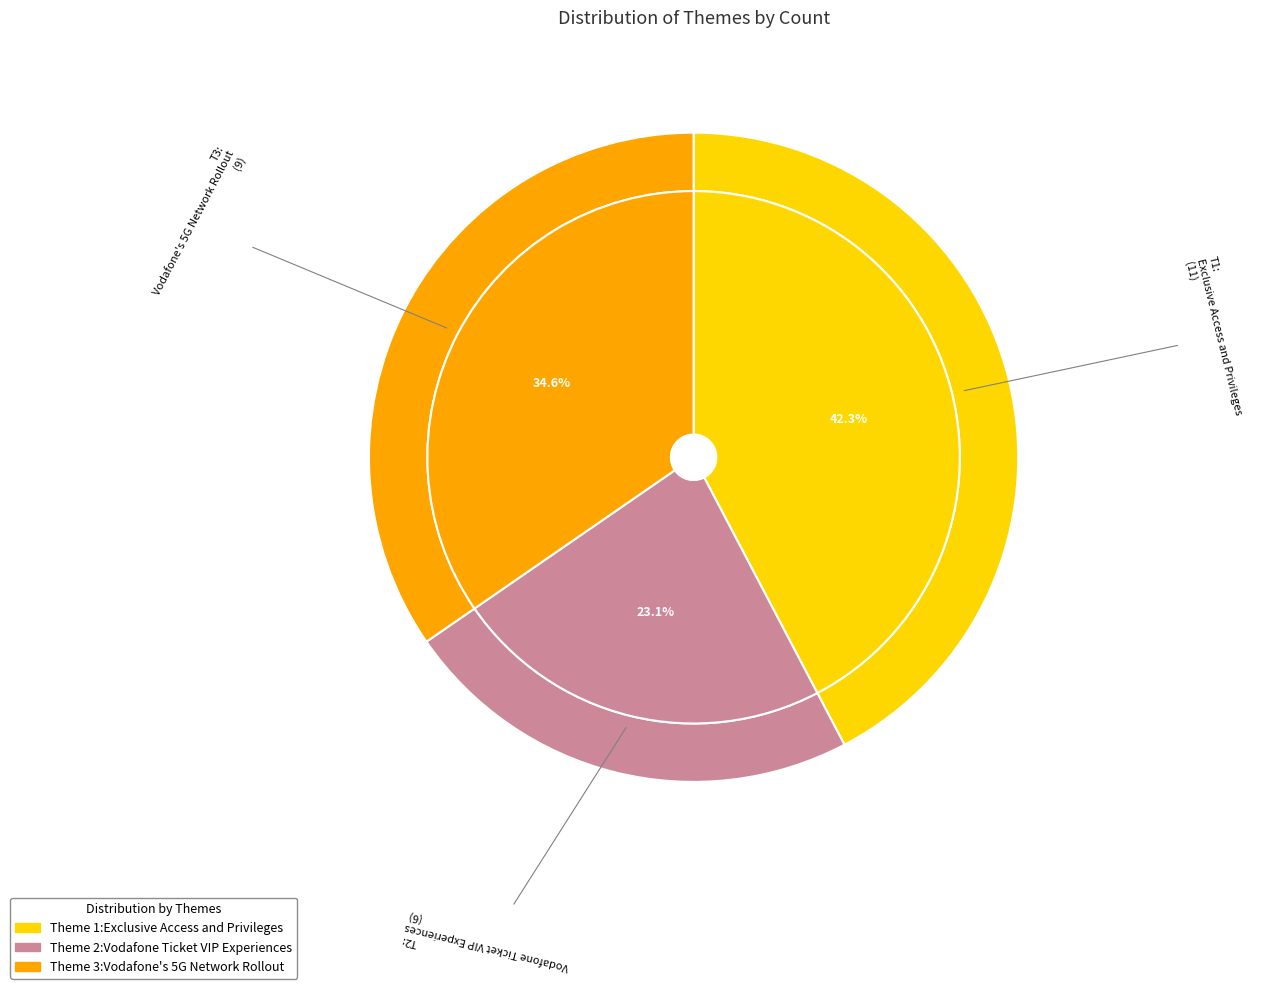

Do Theme_3:Vodafone's_5G_Network_Rollout and Theme_1:Exclusive_Access_and_Privileges together represent more than half of the pie?

Yes